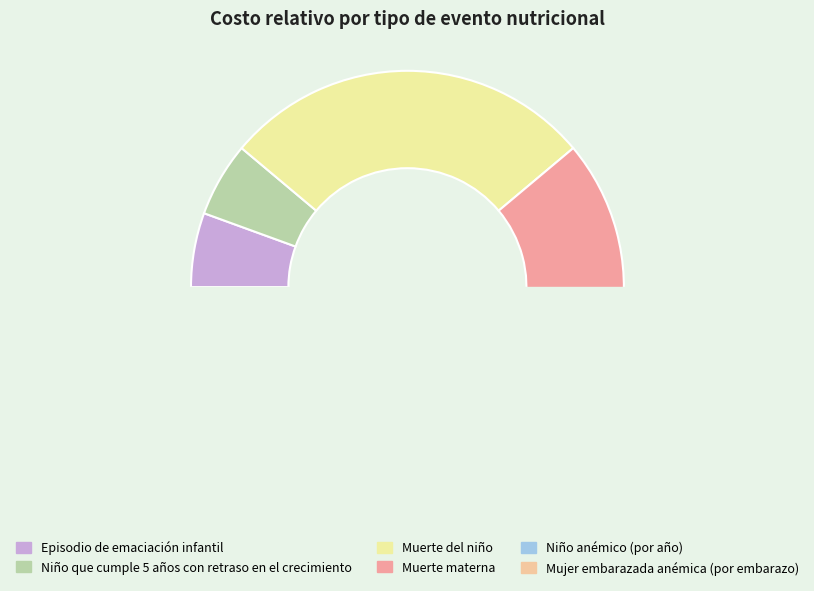

Which has a higher value, Mujer embarazada anémica (por embarazo) or Muerte materna?

Muerte materna